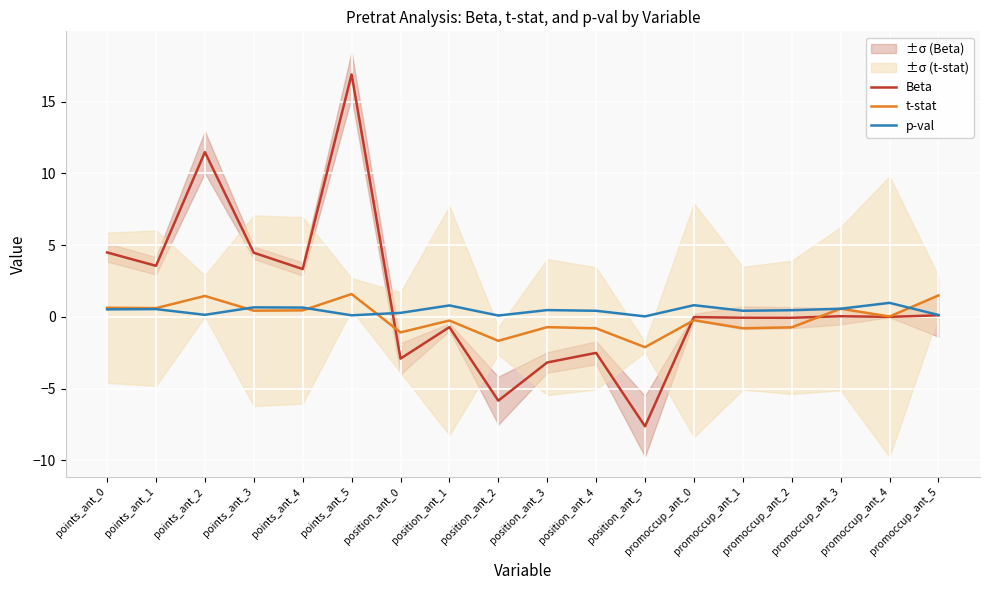

True or false: t-stat and Beta intersect in this chart.

True